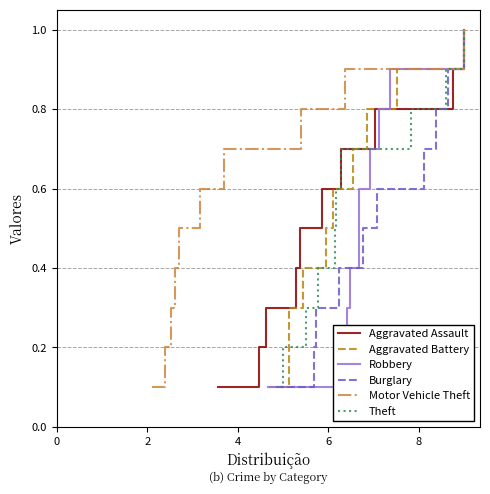

Reading left to right, extract all data points from this chart.

Aggravated Assault: 0.1	0.2	0.3	0.4	0.5	0.6	0.7	0.8	0.9	1.0
Aggravated Battery: 0.1	0.2	0.3	0.4	0.5	0.6	0.7	0.8	0.9	1.0
Robbery: 0.1	0.2	0.3	0.4	0.5	0.6	0.7	0.8	0.9	1.0
Burglary: 0.1	0.2	0.3	0.4	0.5	0.6	0.7	0.8	0.9	1.0
Motor Vehicle Theft: 0.1	0.2	0.3	0.4	0.5	0.6	0.7	0.8	0.9	1.0
Theft: 0.1	0.2	0.3	0.4	0.5	0.6	0.7	0.8	0.9	1.0